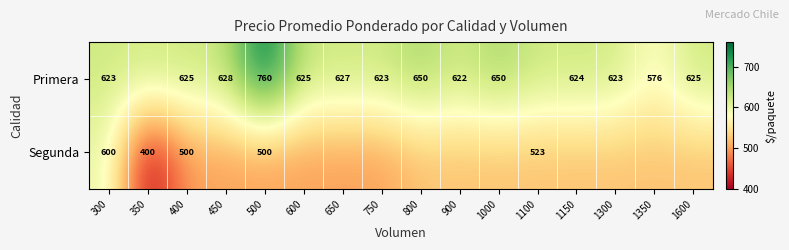

What is the sum of the Primera values at 300 and 1600?

1248